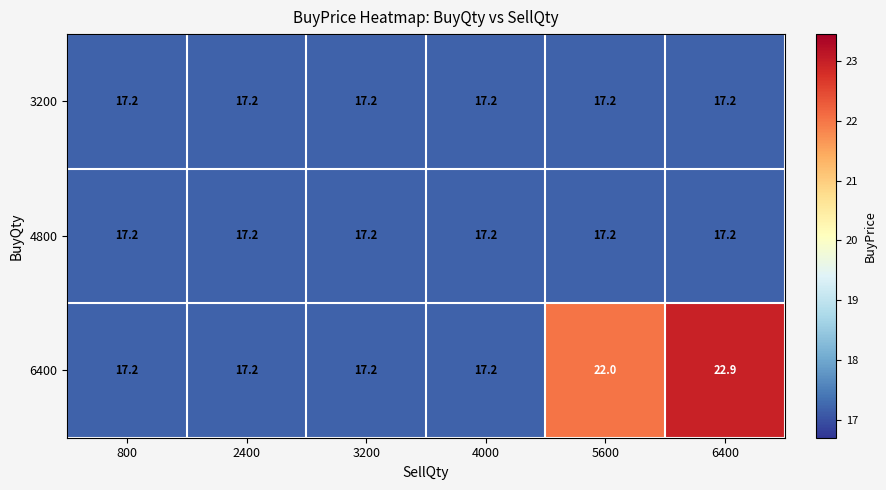

Which category has the highest value across all series?

6400